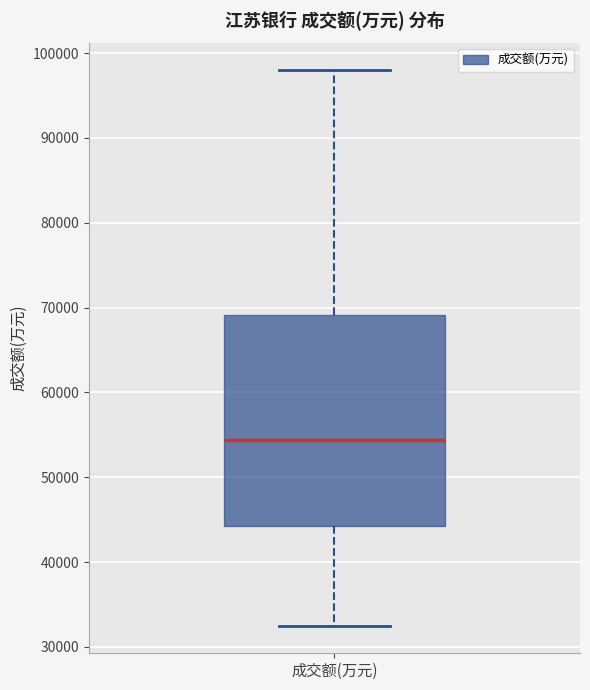

Where does the median line of the box for 成交额(万元) sit on the y-axis? The values are not printed on the chart, so give them approximately, as read against the axis.

54000